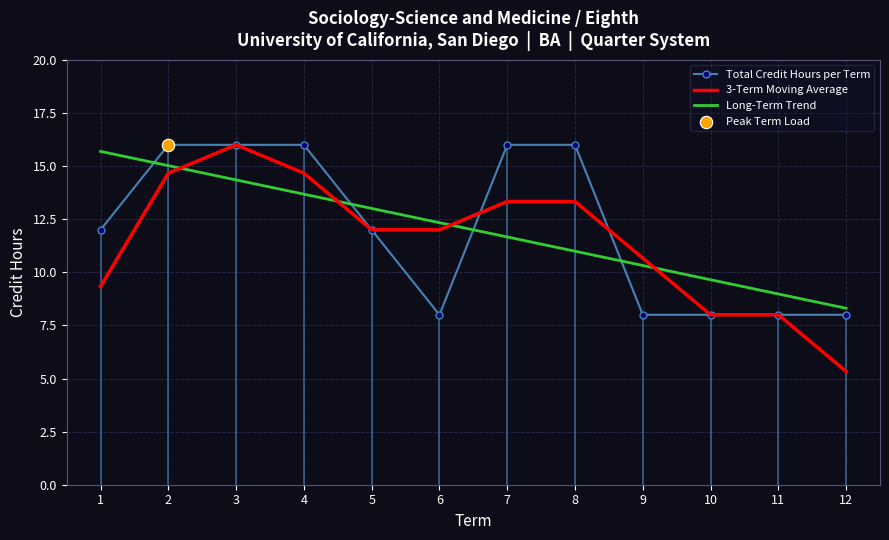

Which series reaches the maximum Y coordinate?

Total Credit Hours per Term